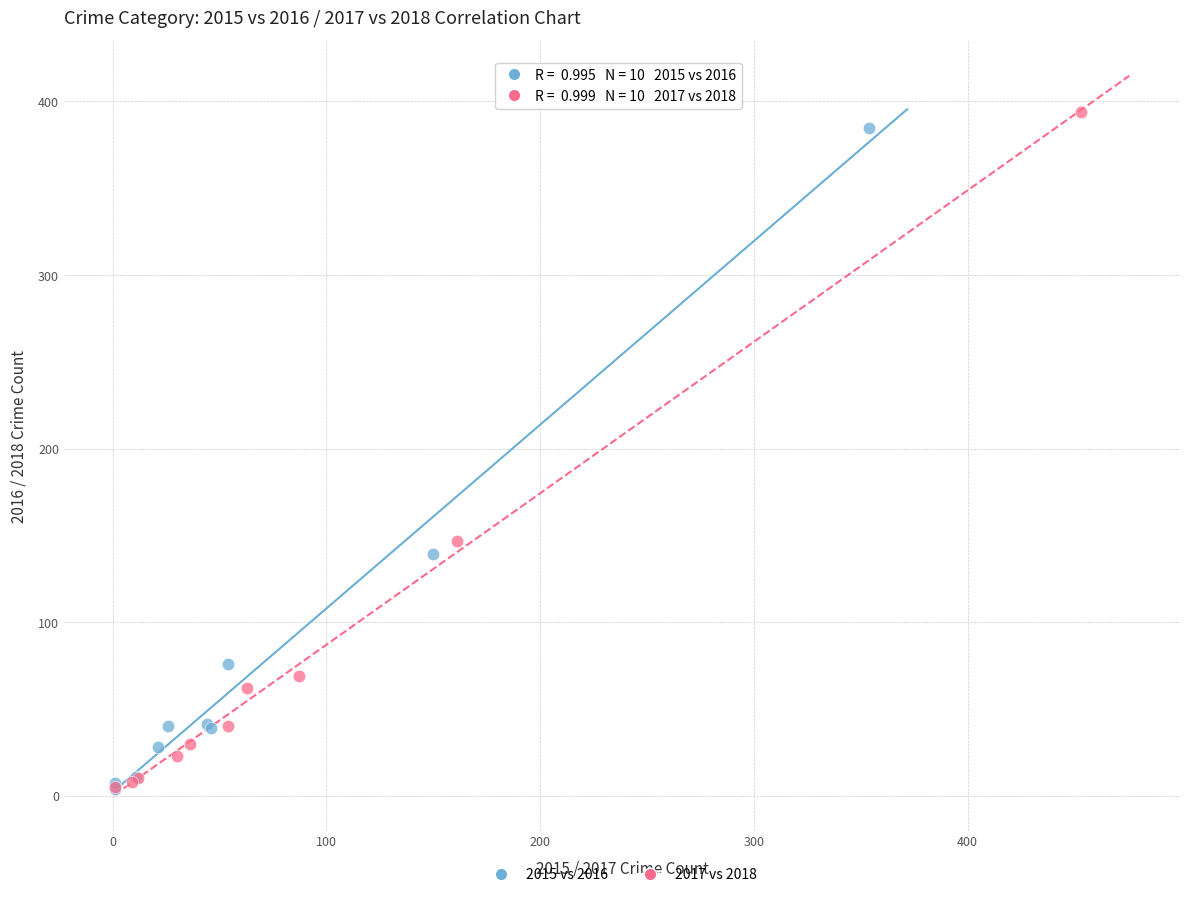

Which series has the widest spread of Y values?

2017 vs 2018